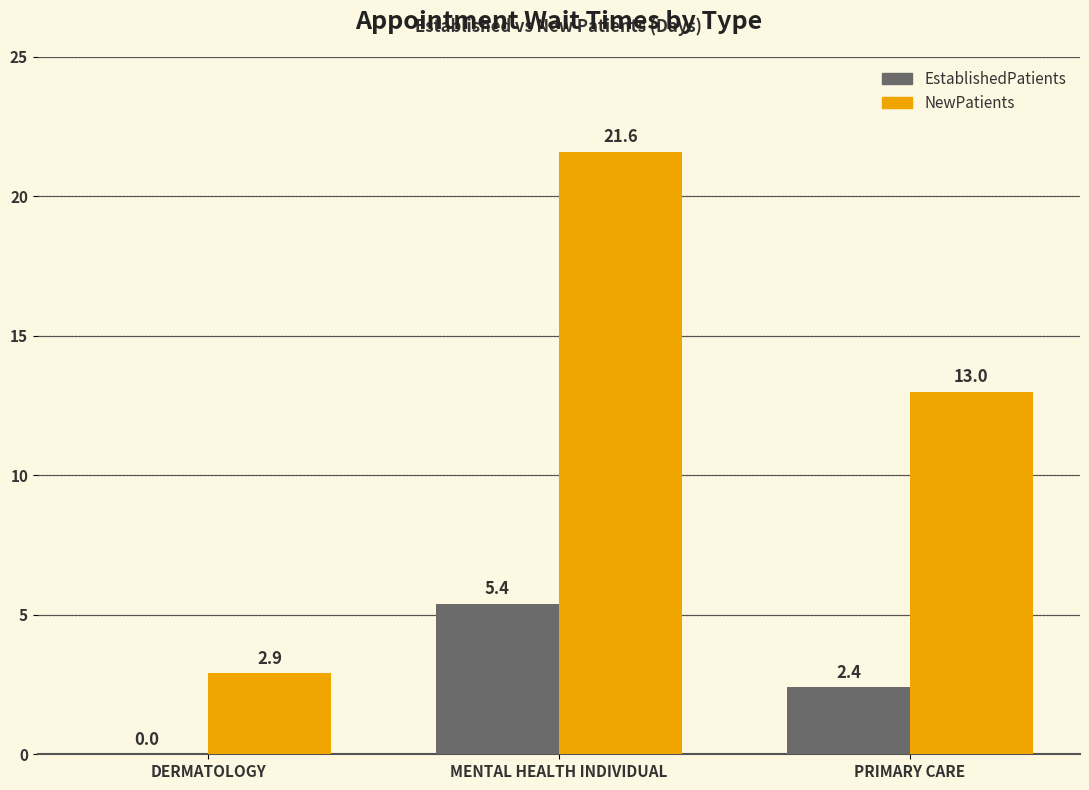

What are all the series names shown in the legend?

EstablishedPatients, NewPatients